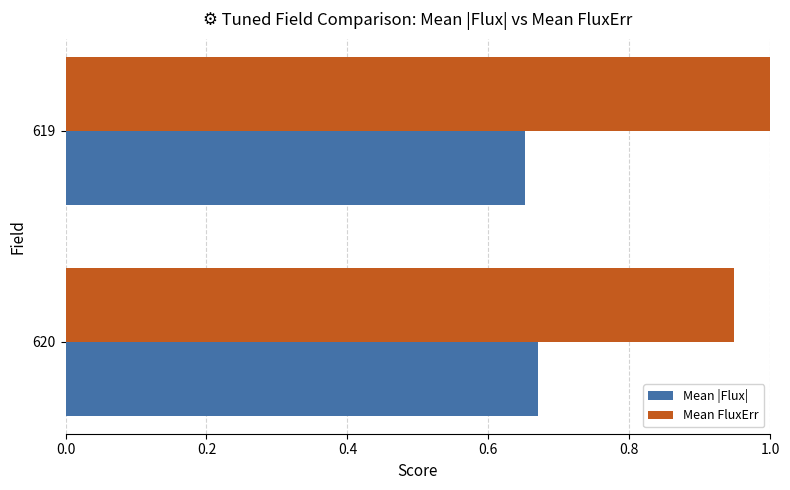

What are all the series names shown in the legend?

Mean |Flux|, Mean FluxErr